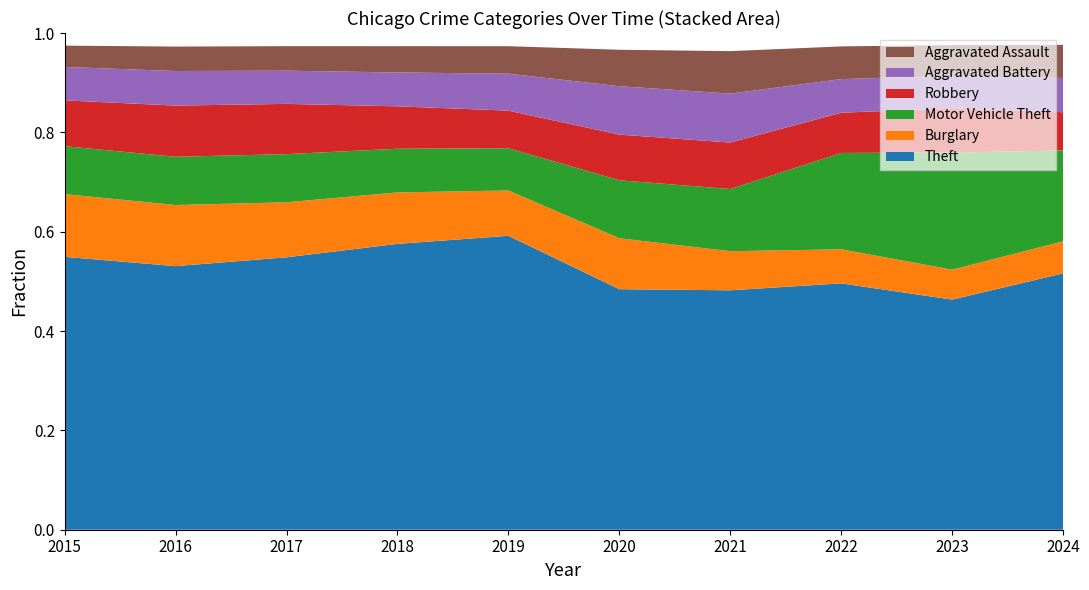

Reading left to right, extract all data points from this chart.

Theft: 57352	61623	64386	65289	62498	41347	40819	54896	57481	61191
Burglary: 13184	14289	13001	11747	9638	8758	6662	7594	7482	7648
Motor Vehicle Theft: 10068	11285	11380	9985	8978	9959	10605	21470	29254	21685
Robbery: 9638	11960	11881	9681	7995	7855	7920	8965	11053	9125
Aggravated Battery: 7018	8085	7845	7734	7858	8320	8346	7494	8079	8179
Aggravated Assault: 4480	5713	5793	6002	5841	6265	7242	7281	7712	7900